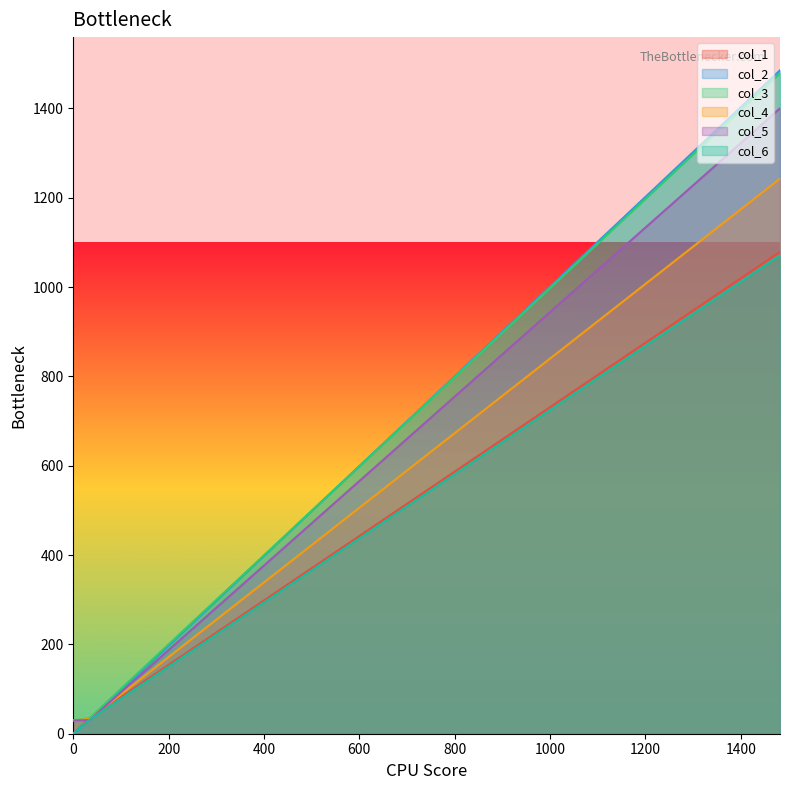

Between 0 and 1482.4, which is larger?

1482.4